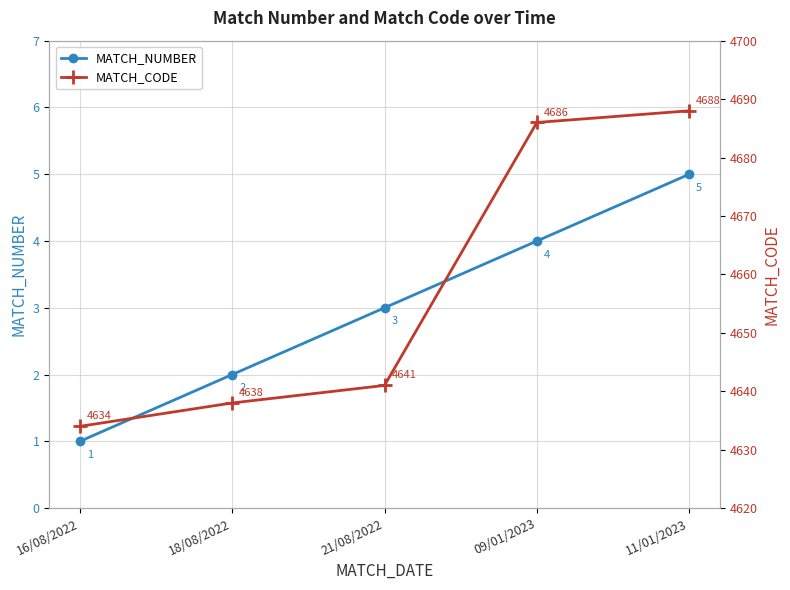

Is the value of MATCH_CODE at 16/08/2022 greater than the value of MATCH_NUMBER at 11/01/2023?

Yes